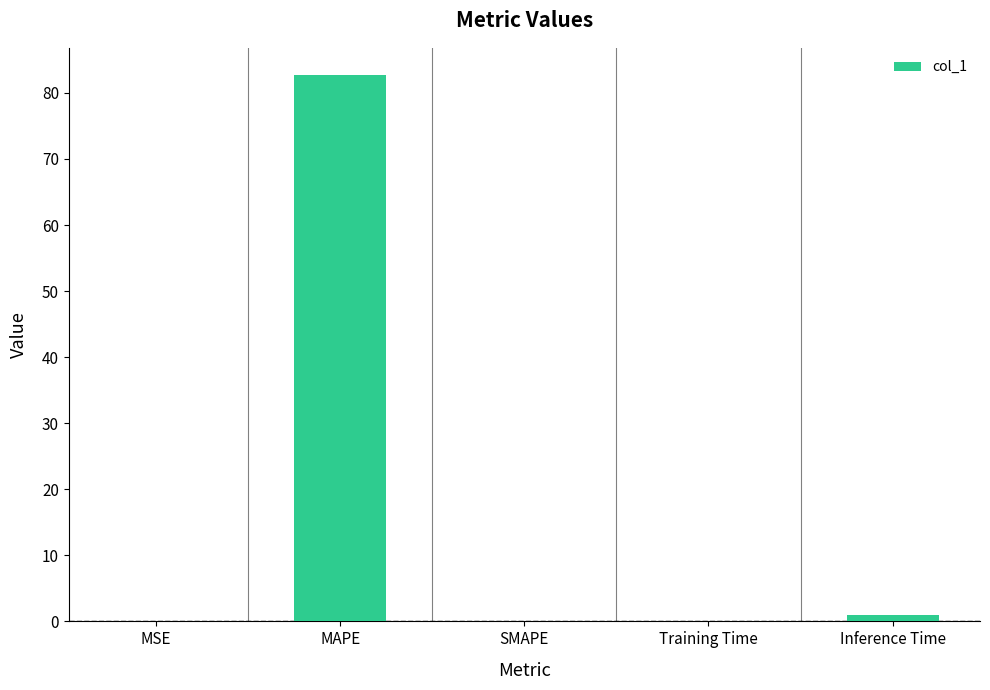

What is the maximum value shown in the chart?

82.7